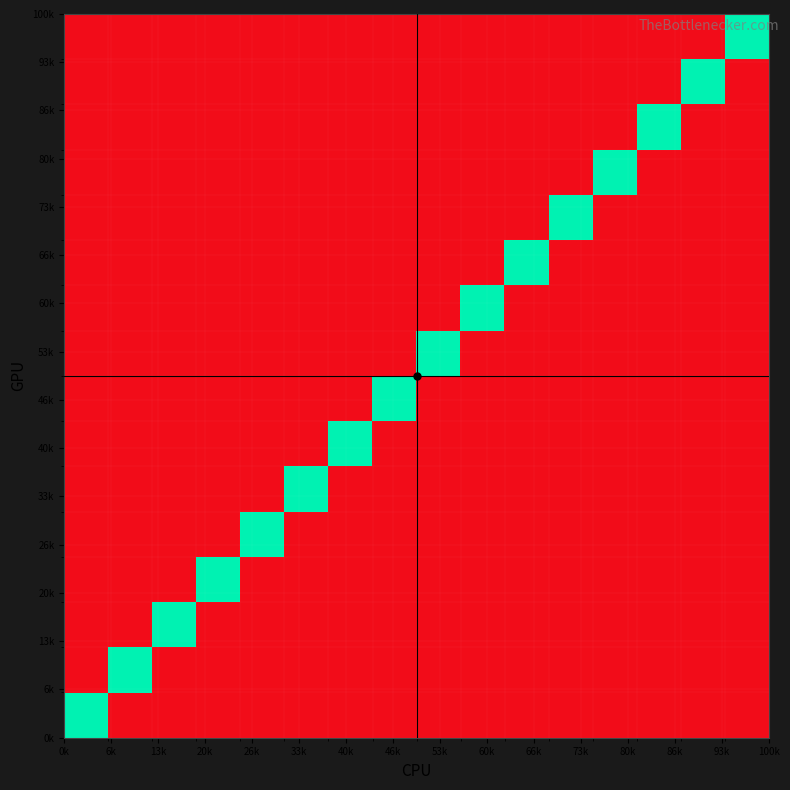

Count the number of categories in the chart.

16